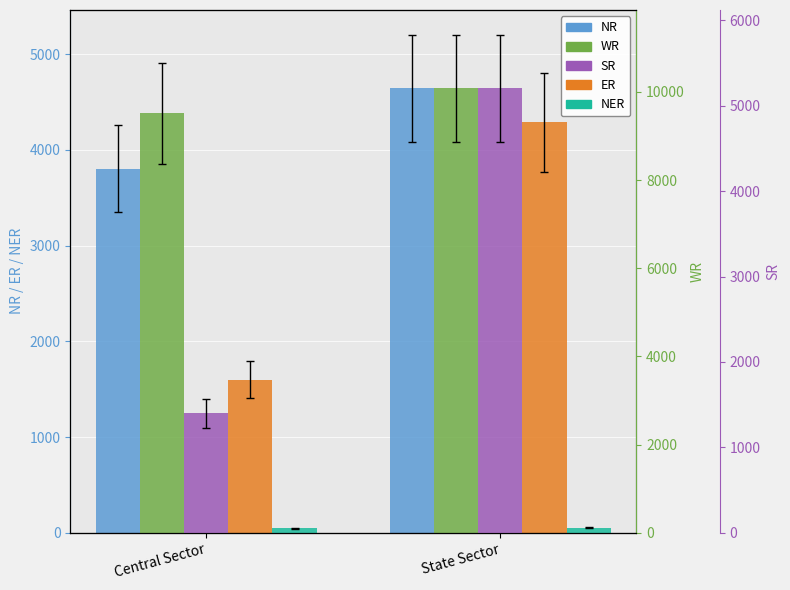

At State Sector, list the series in order from smallest to largest.

NER, ER, NR, SR, WR